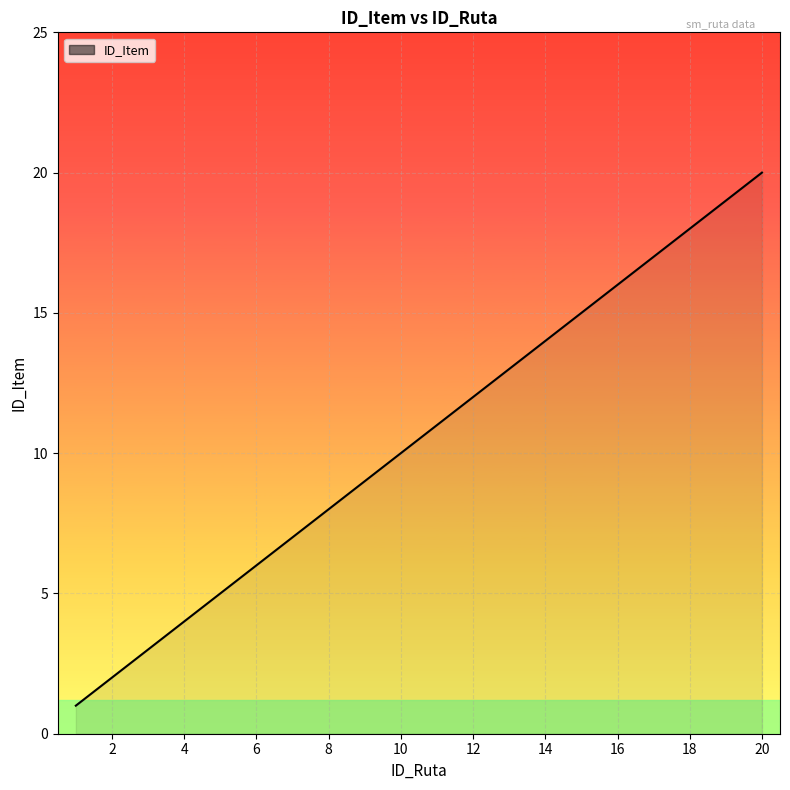

What is the difference between the maximum and minimum values?

19